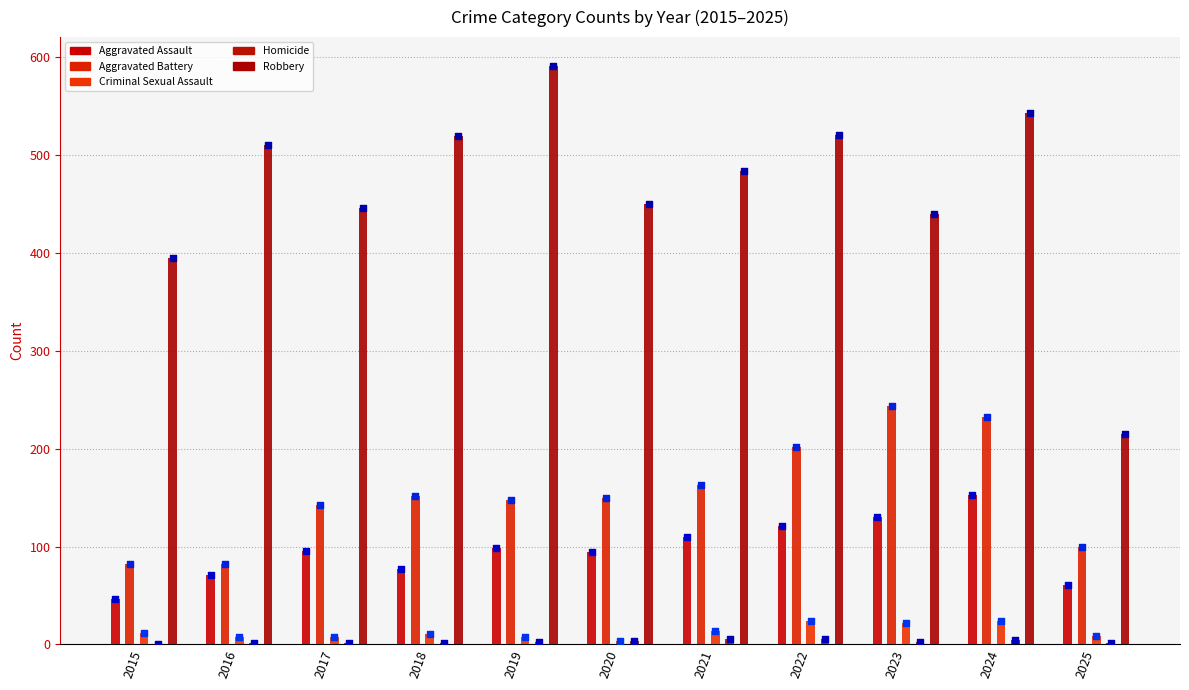

At which category is the sum across all series the highest?

2024